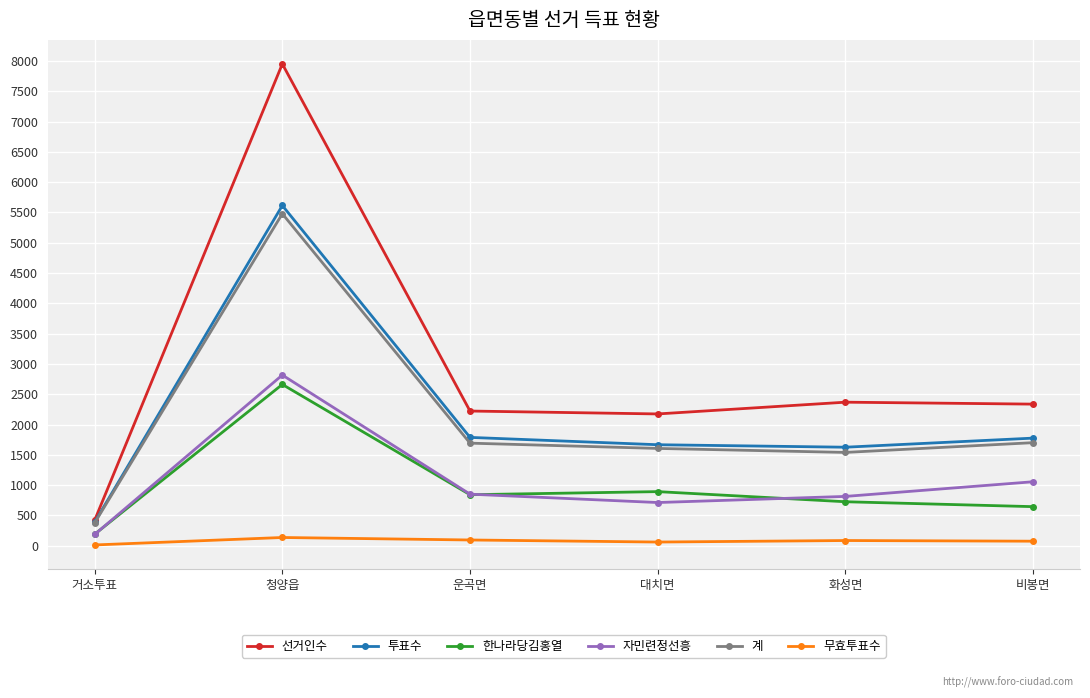

What is the difference between the maximum and minimum values in the 한나라당김홍열 series?

2472